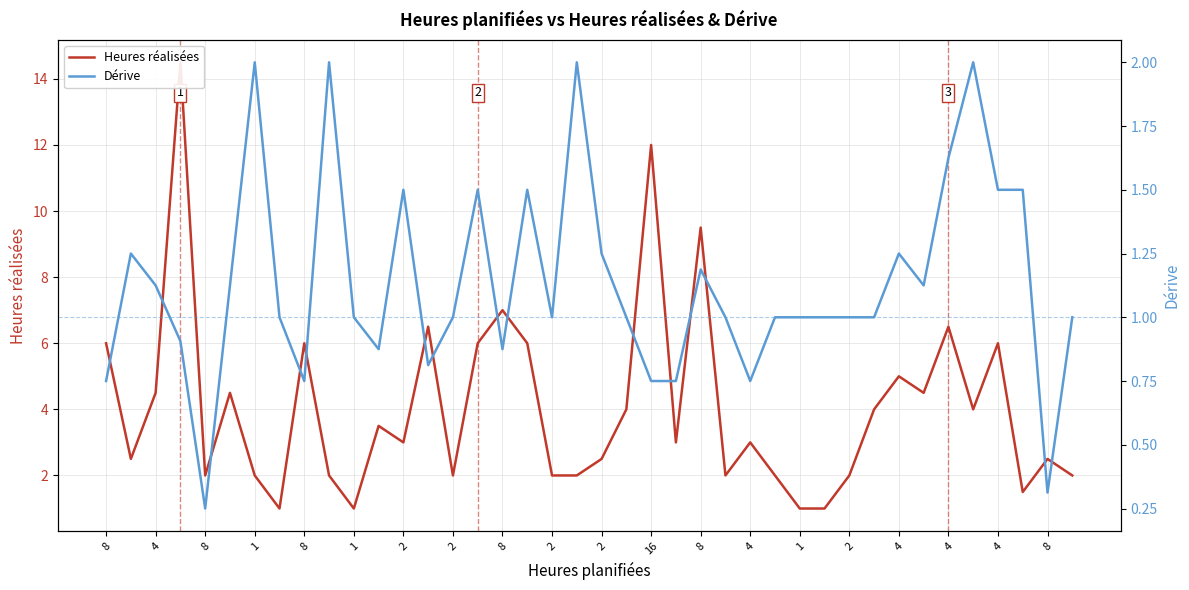

Rank the series by their maximum value, from highest to lowest.

Heures réalisées, Dérive